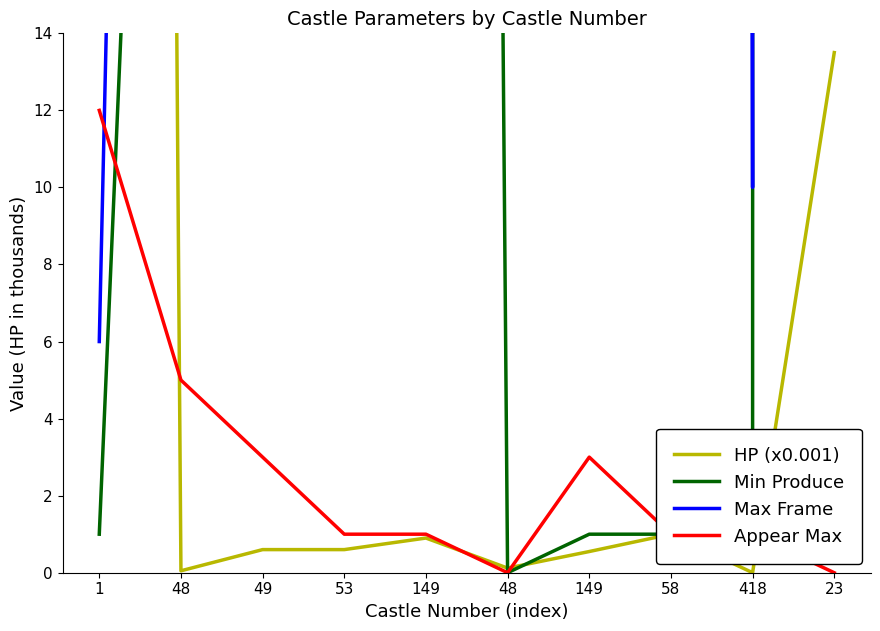

Between 48 and 149, which is larger?

149